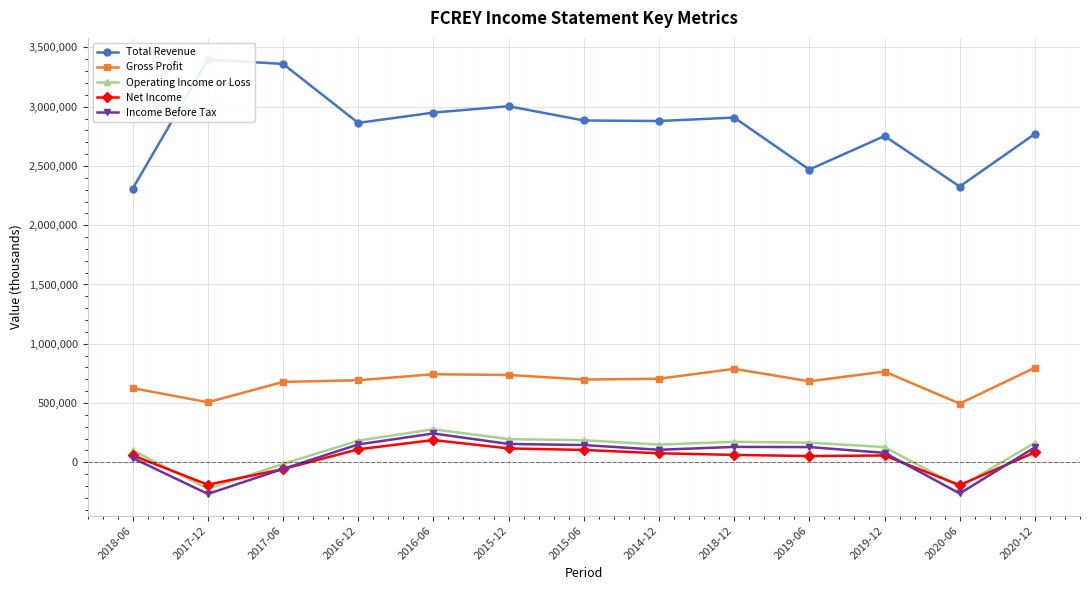

At 2020-12, list the series in order from smallest to largest.

Net Income, Income Before Tax, Operating Income or Loss, Gross Profit, Total Revenue